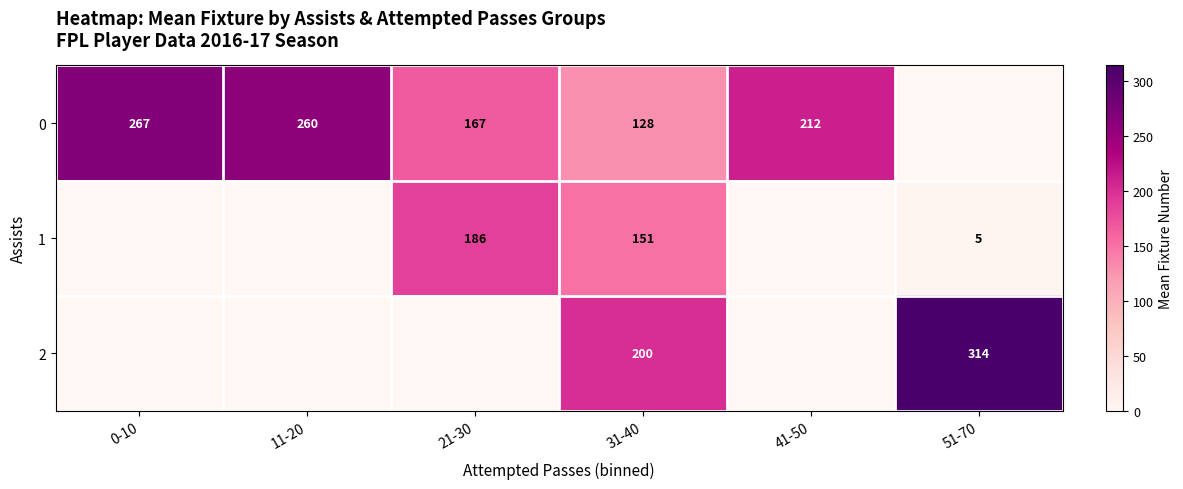

What is the difference between the 0 values at 11-20 and 21-30?

93